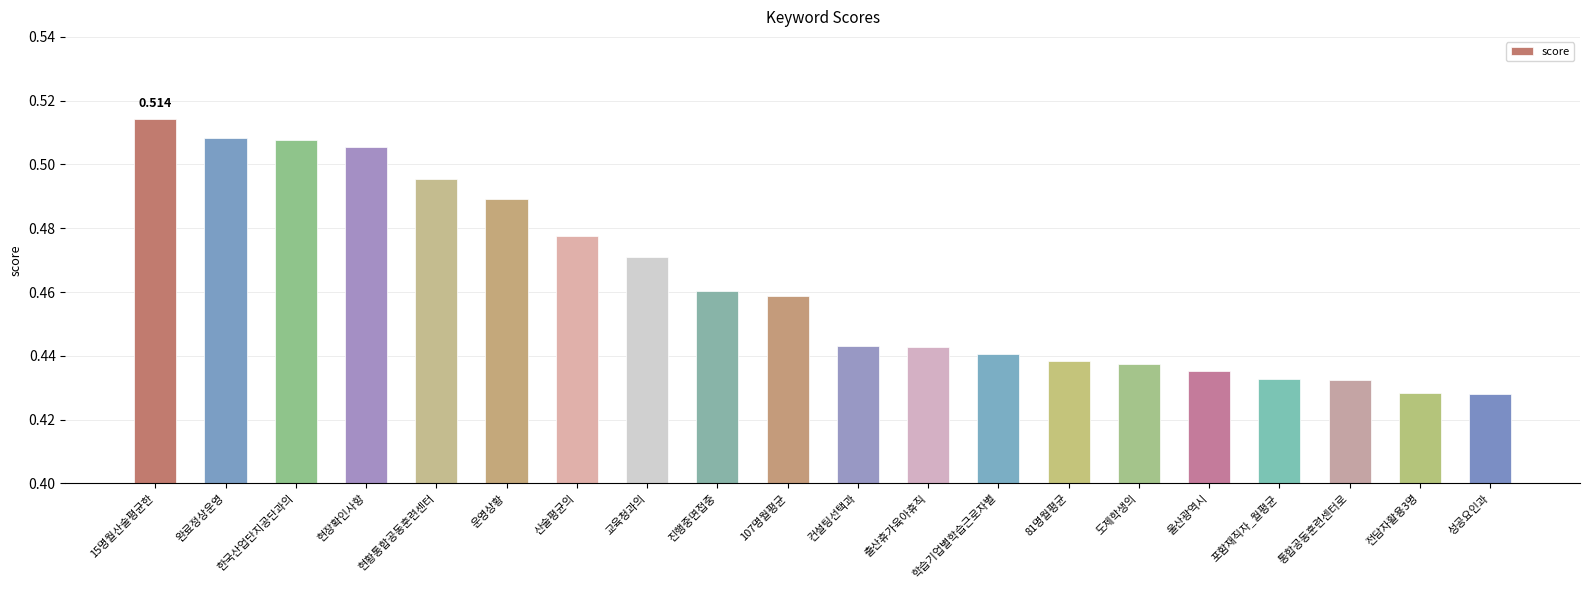

What is the label of the 19th bar from the right?

완료정상운영